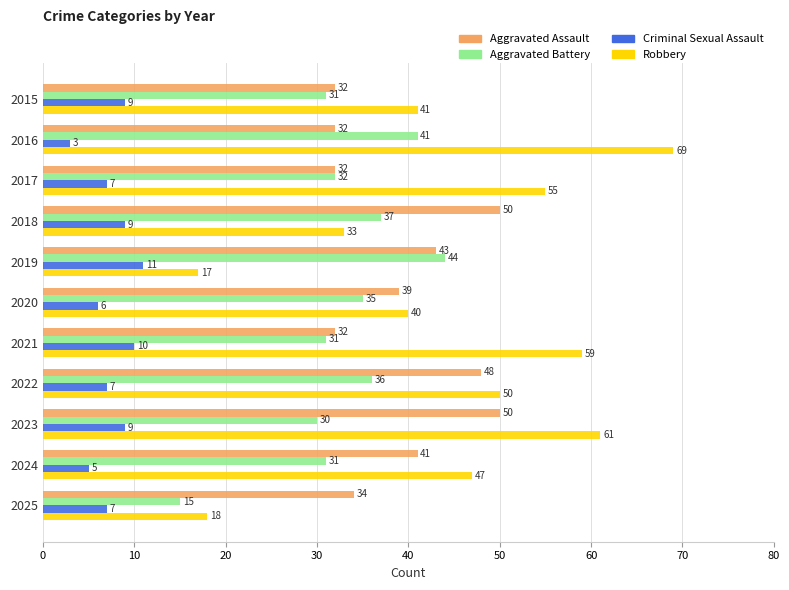

Which series has the largest range (max minus min)?

Robbery